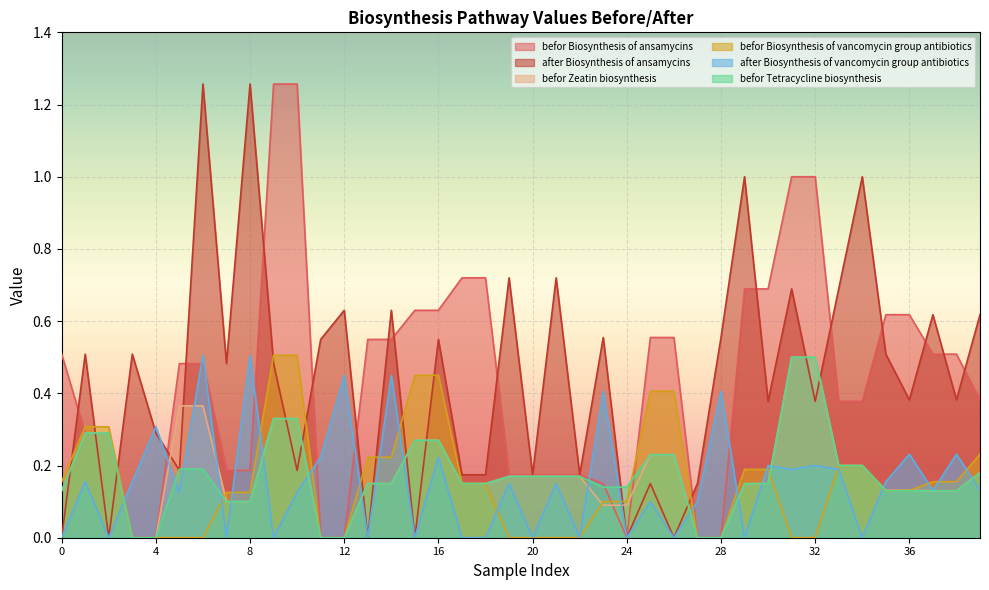

True or false: befor Biosynthesis of vancomycin group antibiotics has more than 0 interior local peaks.

False